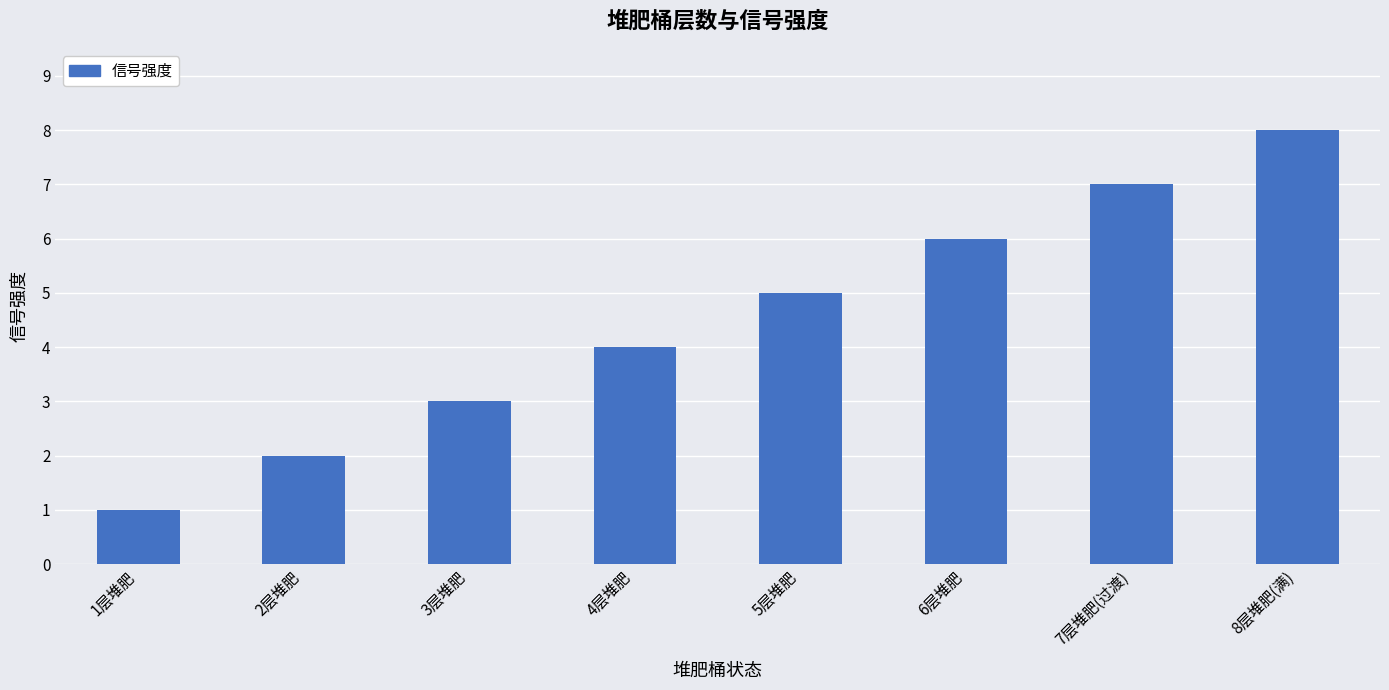

What is the label of the 7th bar from the right?

2层堆肥